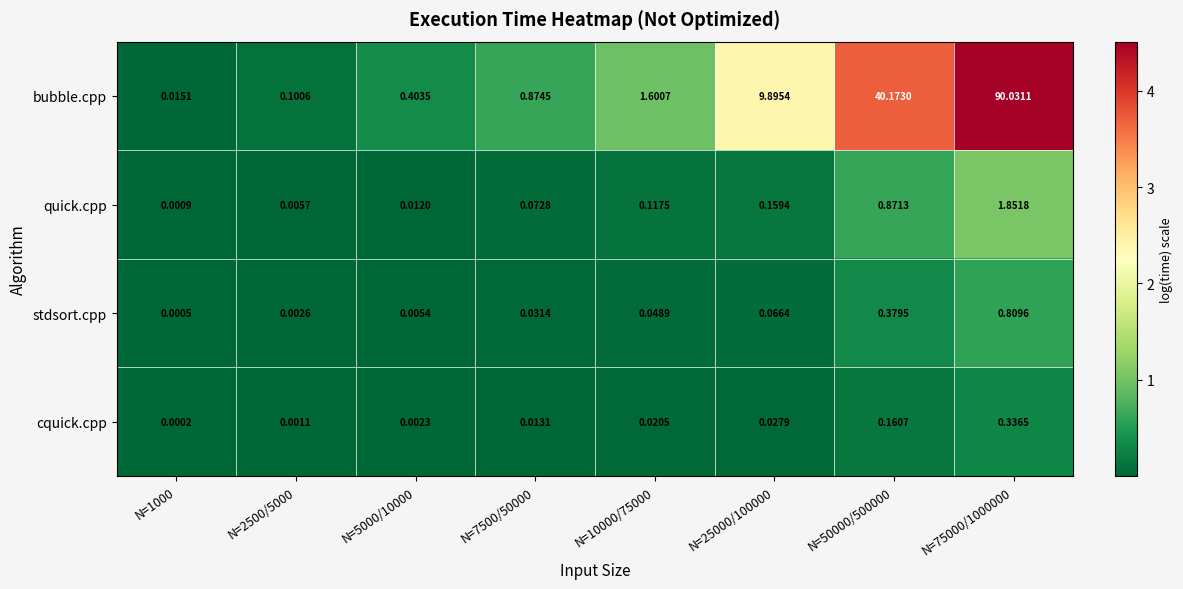

Between N=5000/10000 and N=75000/1000000, which series saw the biggest shift?

bubble.cpp